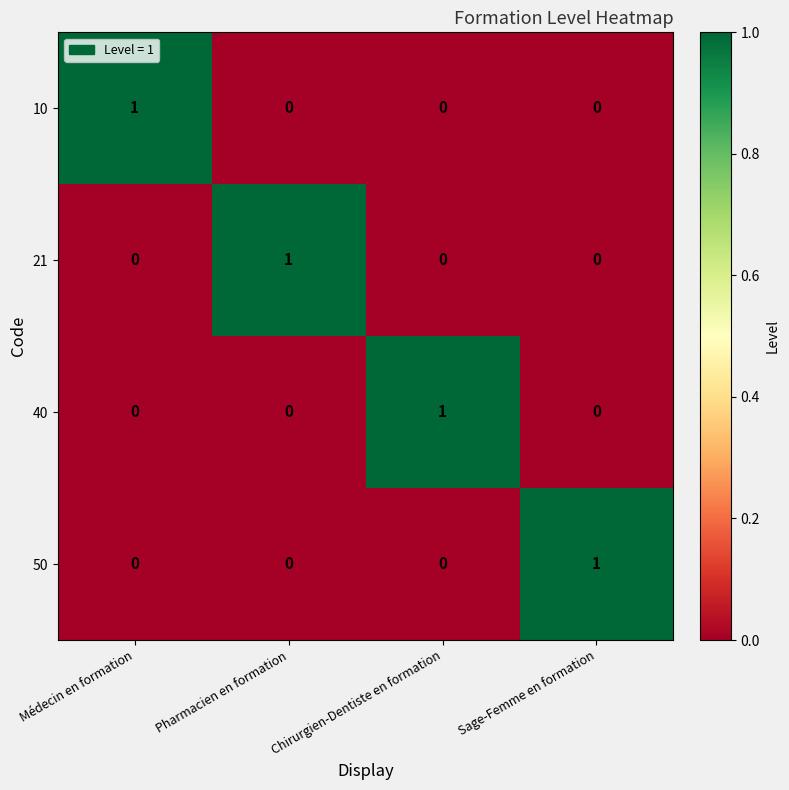

The value of 40 at Chirurgien-Dentiste en formation is 1. True or false?

True